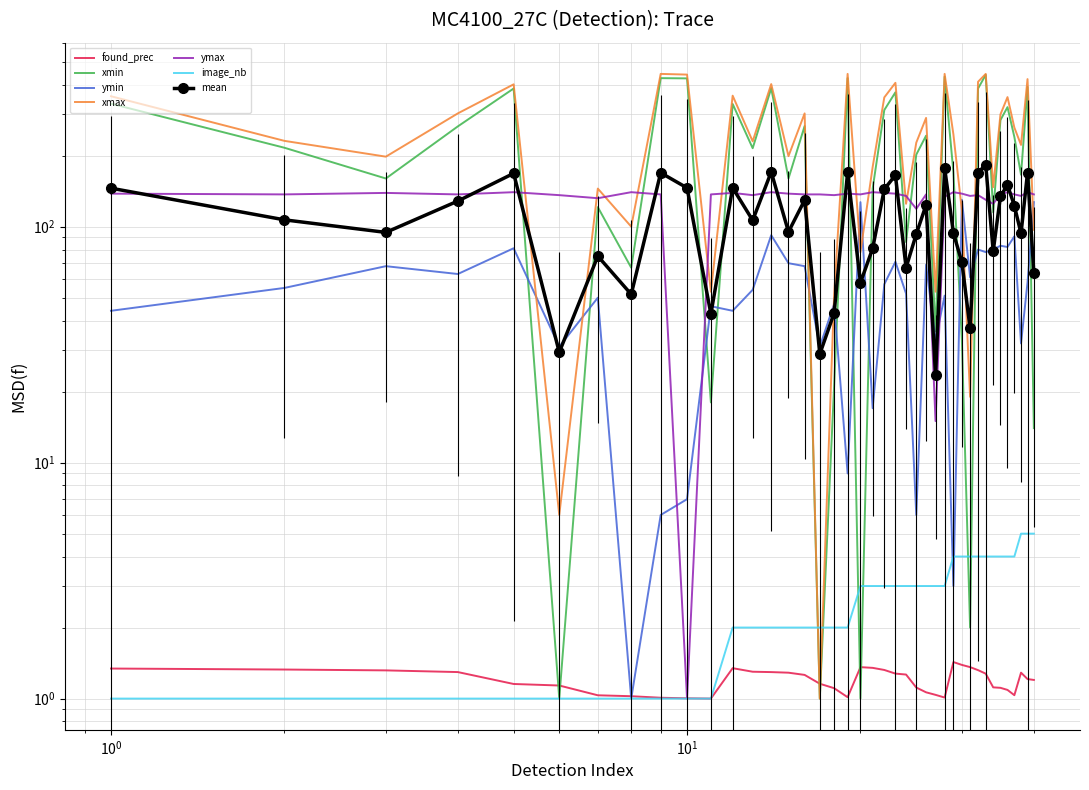

How many values in the ymin series are below 57?

20